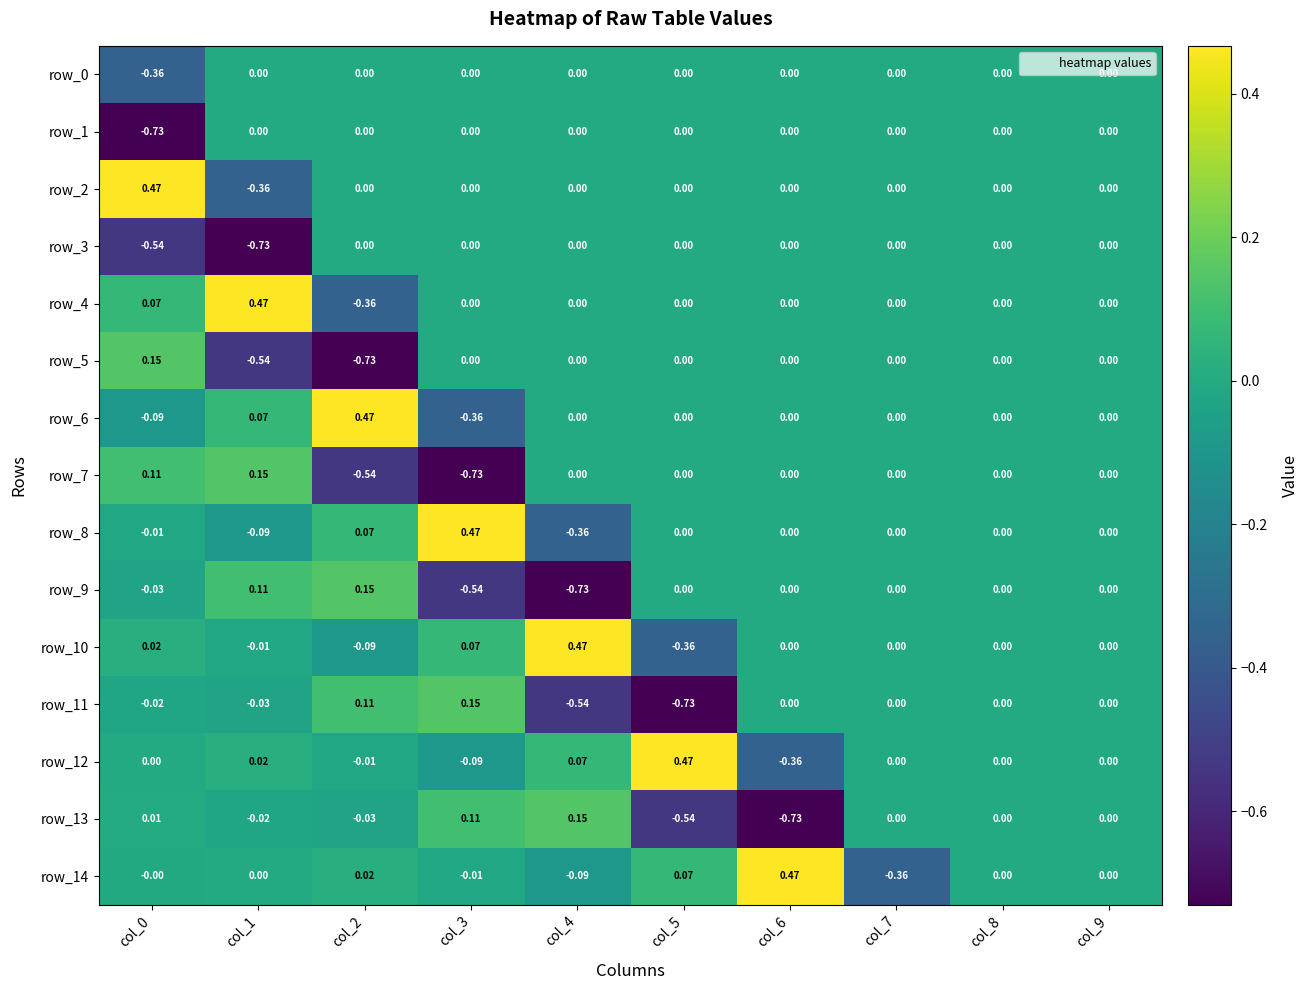

Is the value of row_6 at col_3 greater than the value of row_5 at col_3?

No